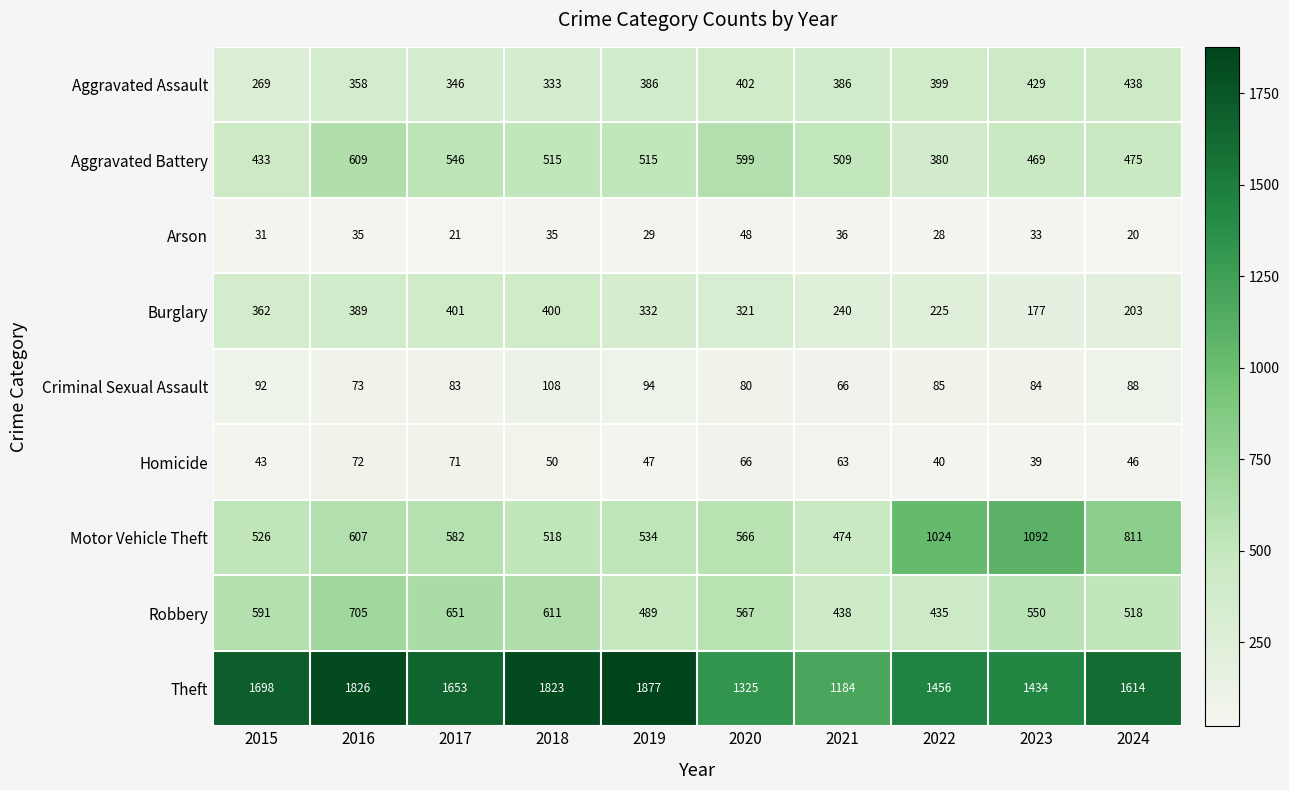

What is the difference between the highest and lowest values at 2017?

1632